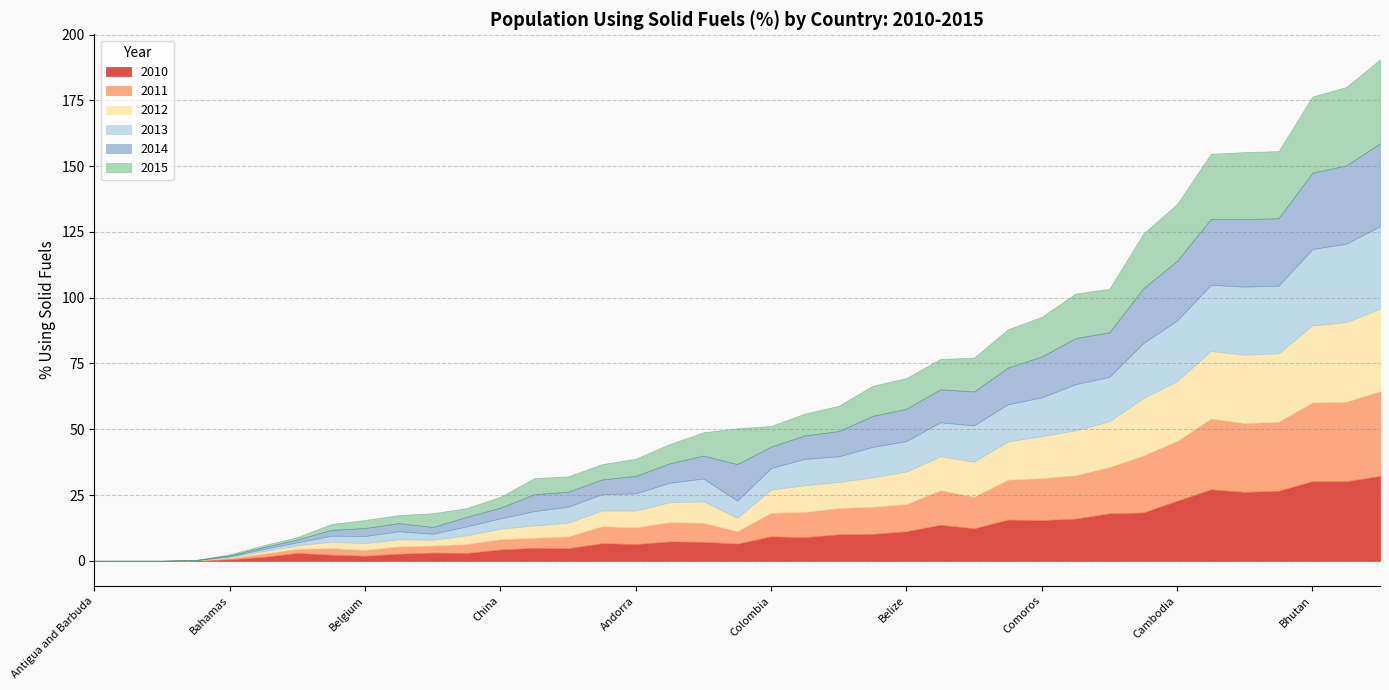

List the series in order of their peak value, lowest first.

2012, 2013, 2014, 2015, 2011, 2010